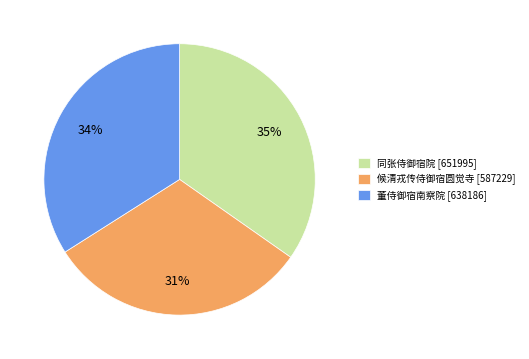

How many segments does this pie chart have?

3